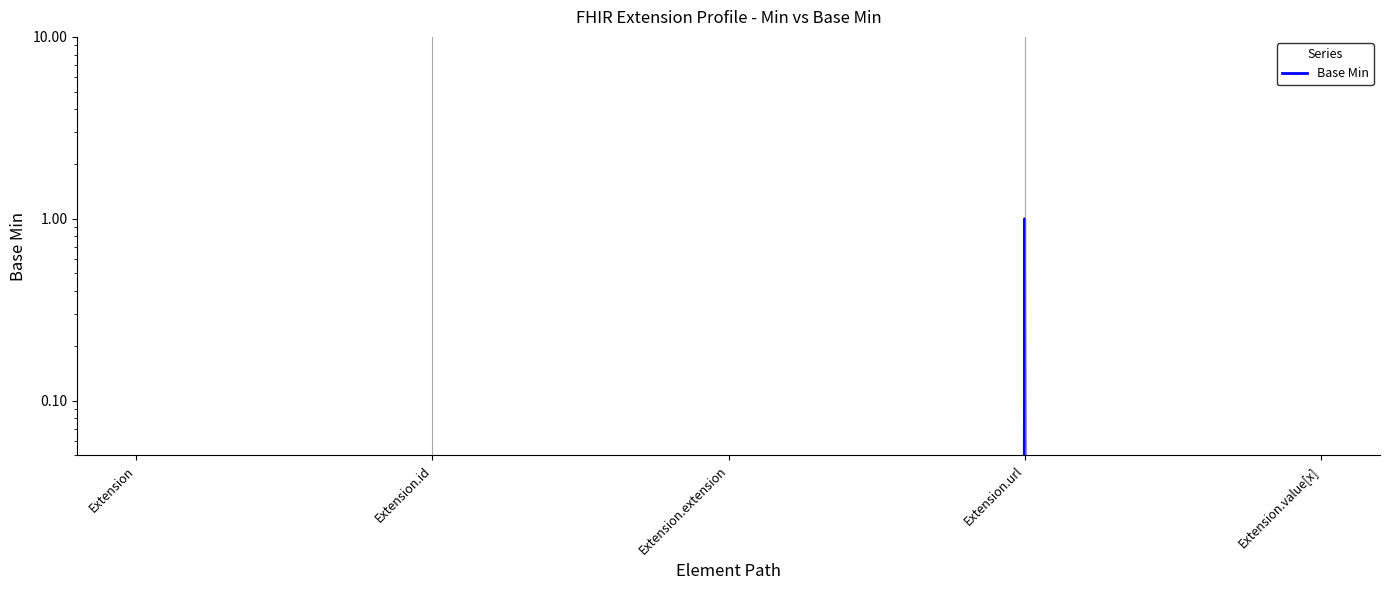

What is the label of the 3rd point from the right?

Extension.extension